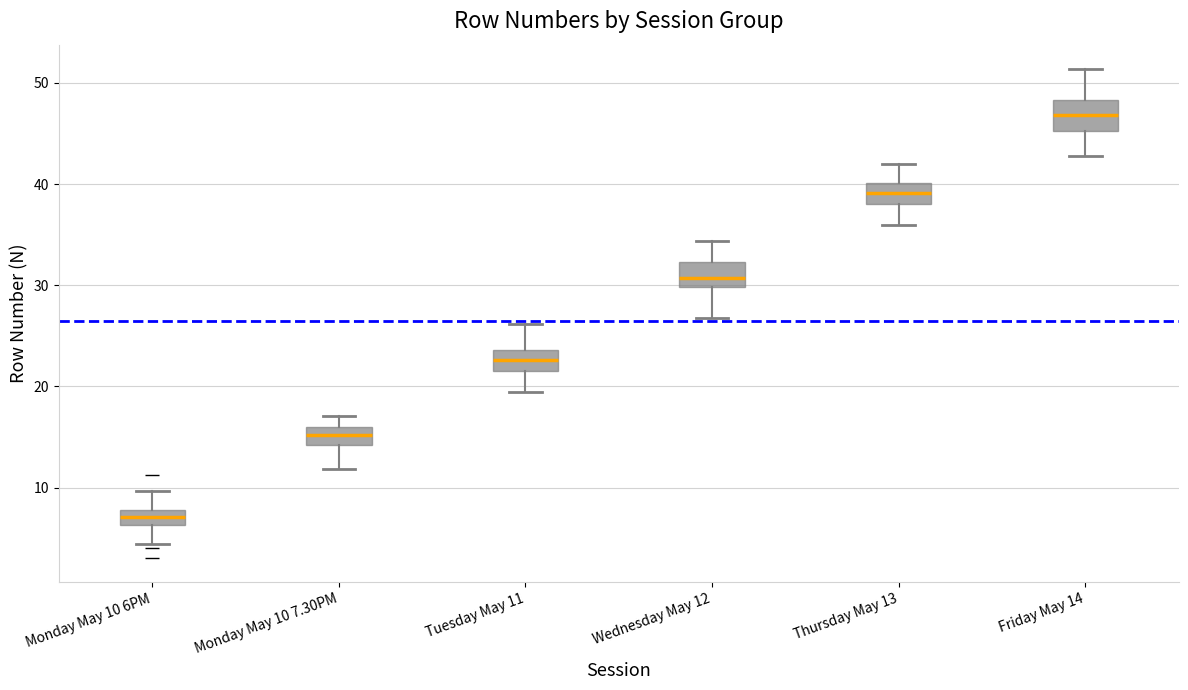

Where is the lower edge of the box for Monday May 10 6PM on the y-axis? The values are not printed on the chart, so give them approximately, as read against the axis.

6